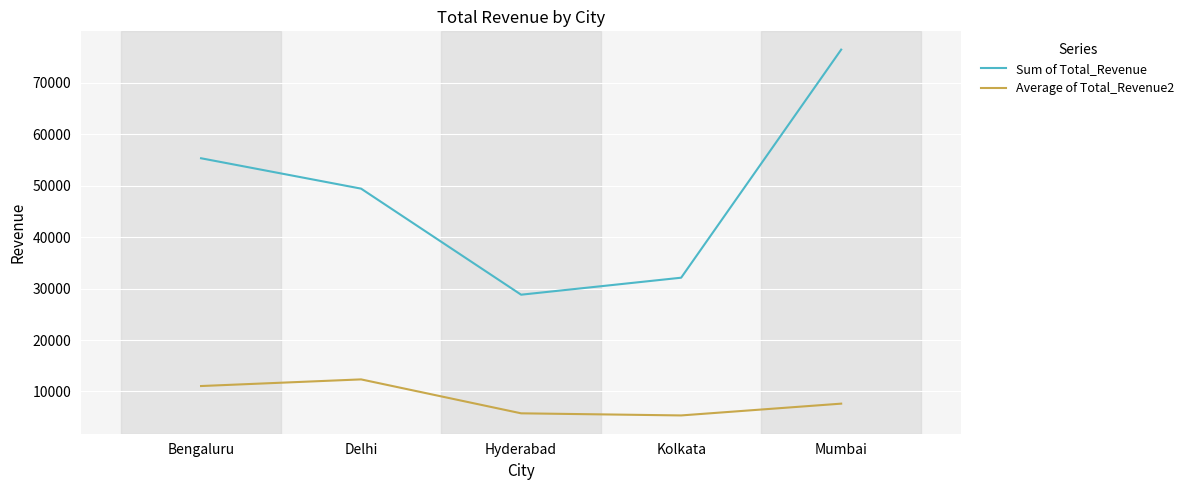

What is the average value of the Sum of Total_Revenue series?

48400